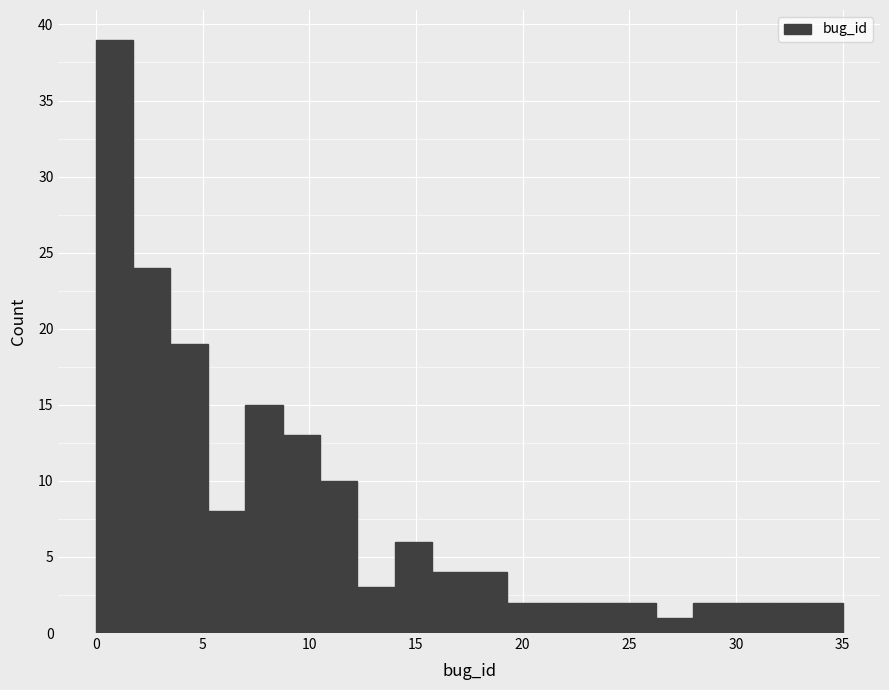

Read against the x-axis, roughly where is the centre of the tallest bar?

1.0